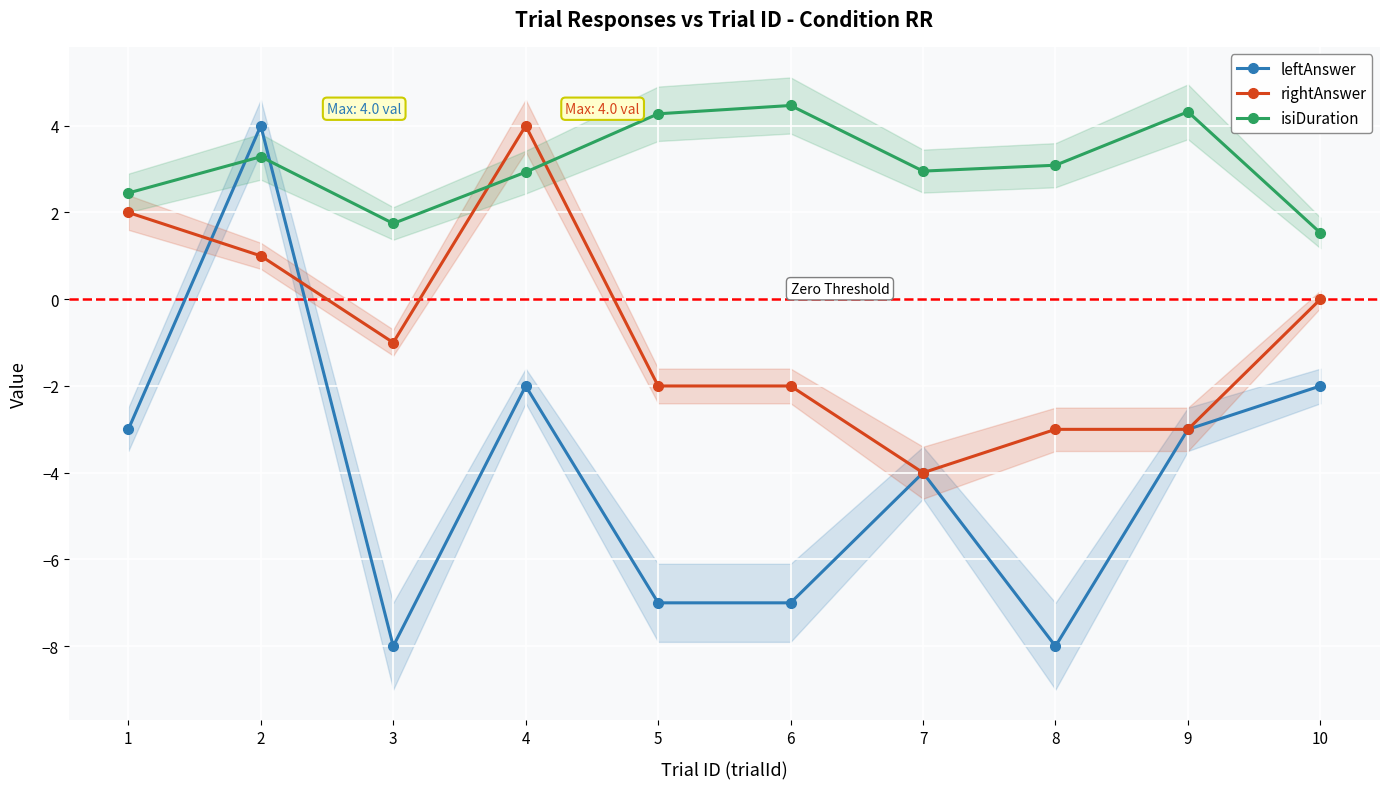

True or false: isiDuration and rightAnswer cross at least once.

True